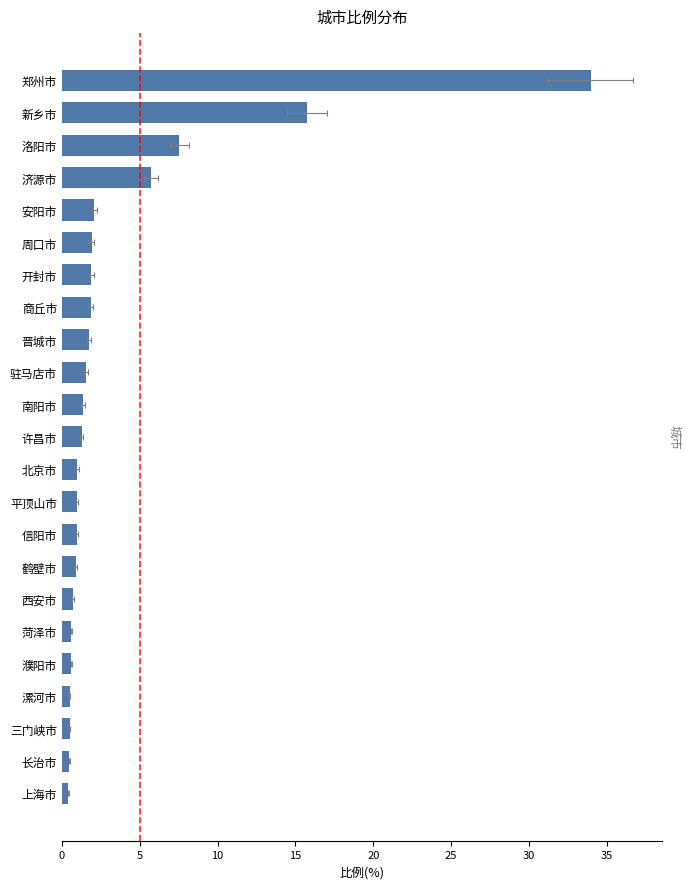

Reading left to right, transcribe all the data shown in this chart.

0.4	0.5	0.5	0.5	0.6	0.6	0.7	0.9	1.0	1.0	1.0	1.3	1.4	1.5	1.7	1.9	1.9	1.9	2.1	5.7	7.5	15.7	34.0